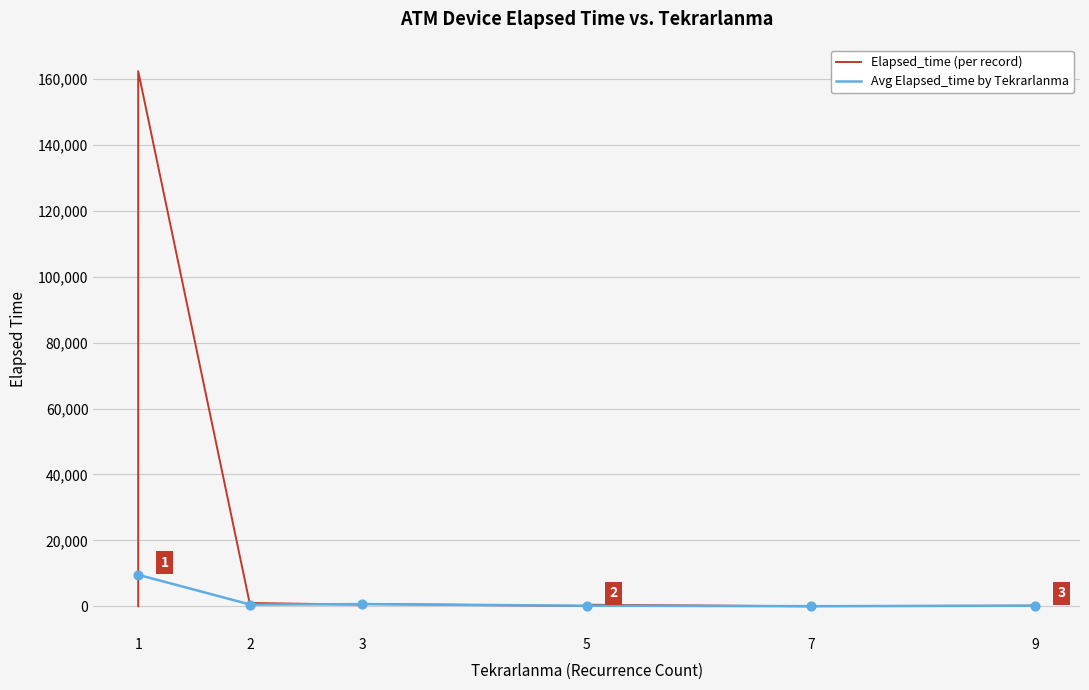

What is the maximum value for Avg Elapsed_time by Tekrarlanma?

9556.7